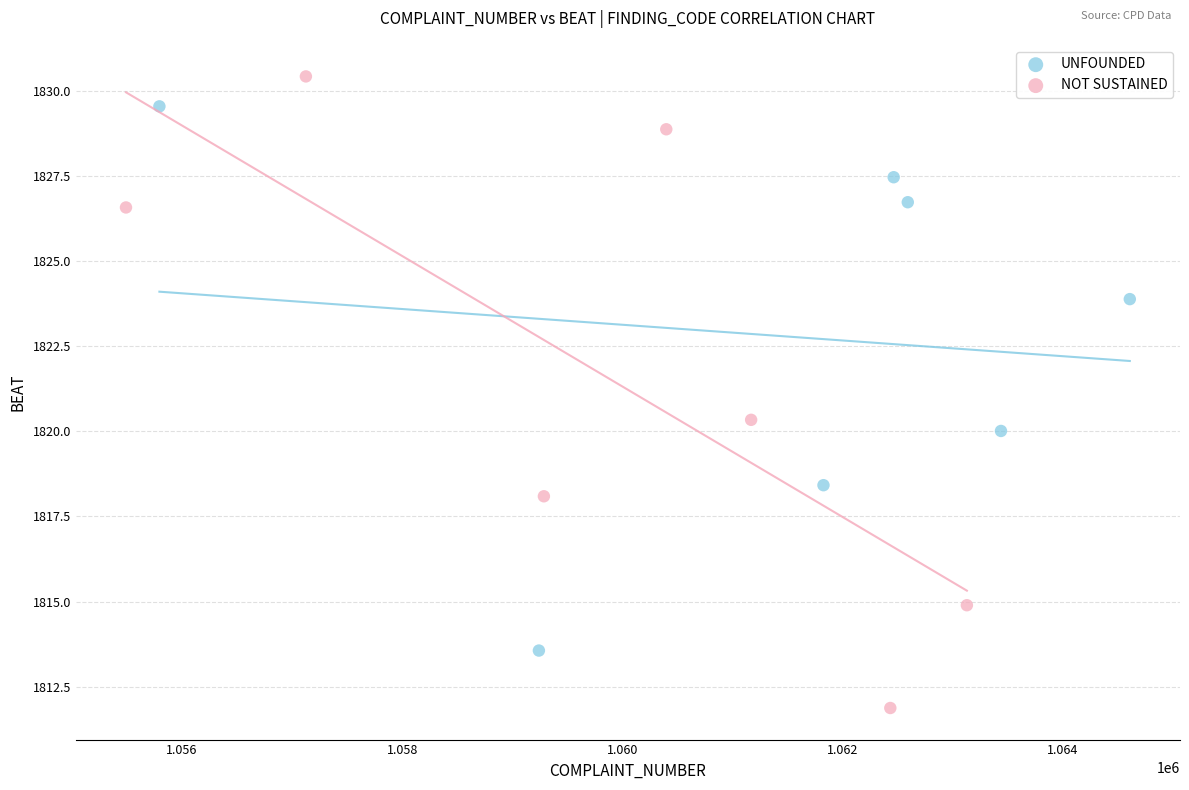

Which series reaches the maximum Y coordinate?

NOT SUSTAINED